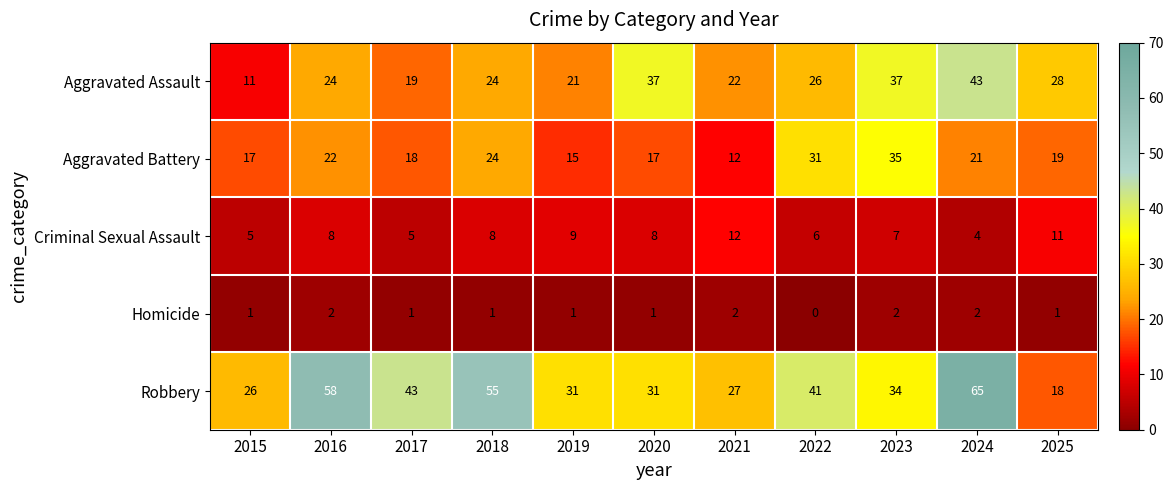

Count the number of data series in this chart.

5